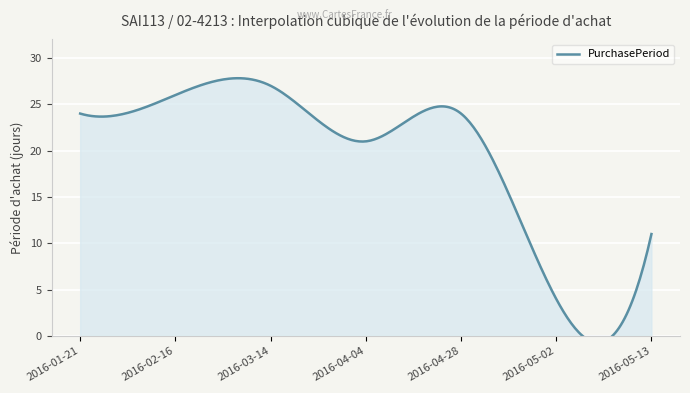

How many interior local valleys (lower than both neighbors) does the data have?

2